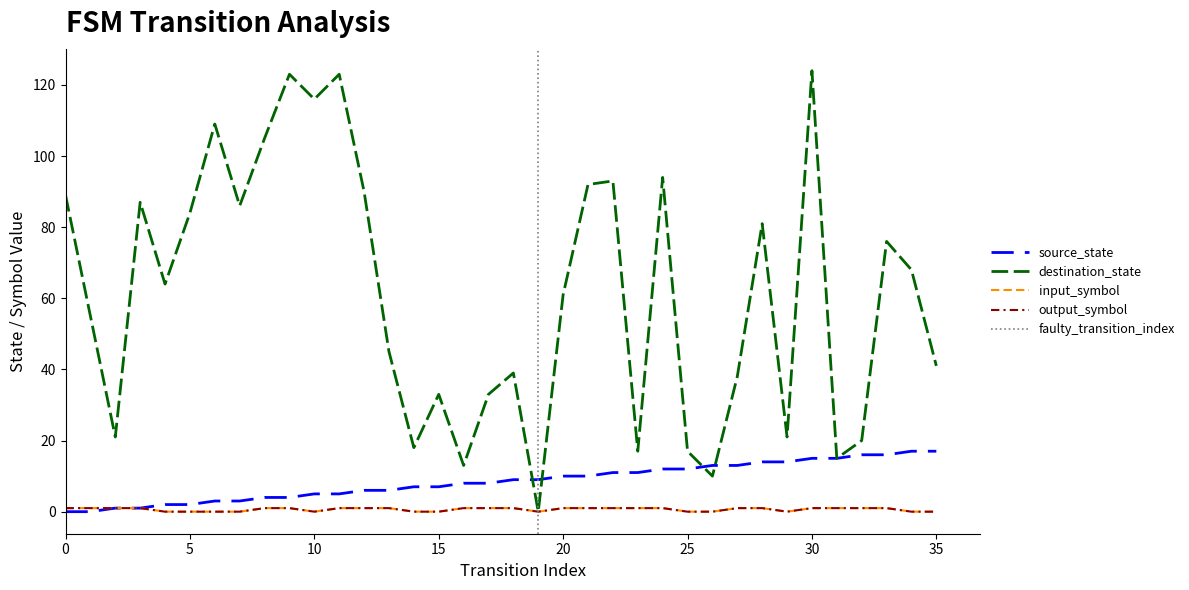

Is the value of source_state at 17 greater than the value of input_symbol at 31?

Yes